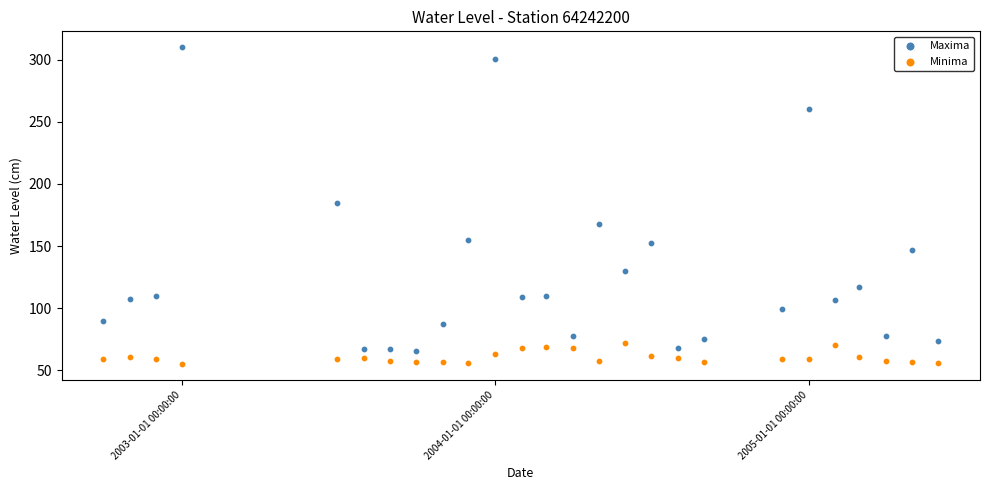

What are all the series names shown in the legend?

Maxima, Minima